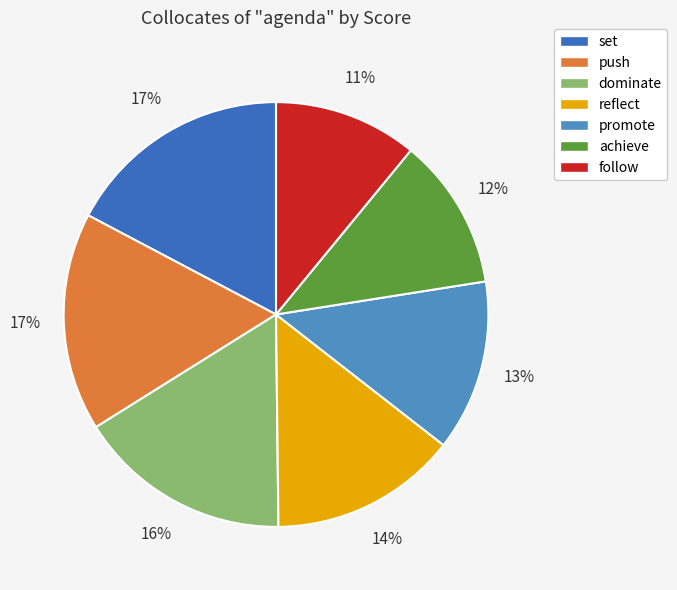

How many slices are in this pie chart?

7